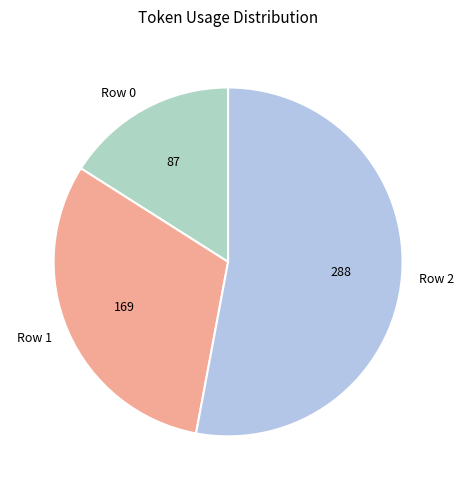

Is there any slice that represents more than half of the pie?

Yes